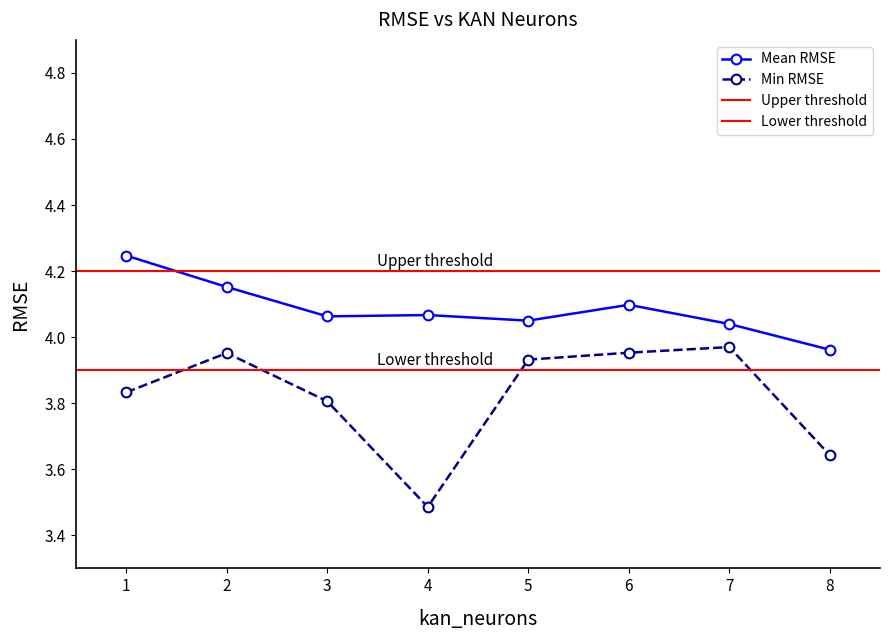

Which series has the widest spread of values?

Min RMSE